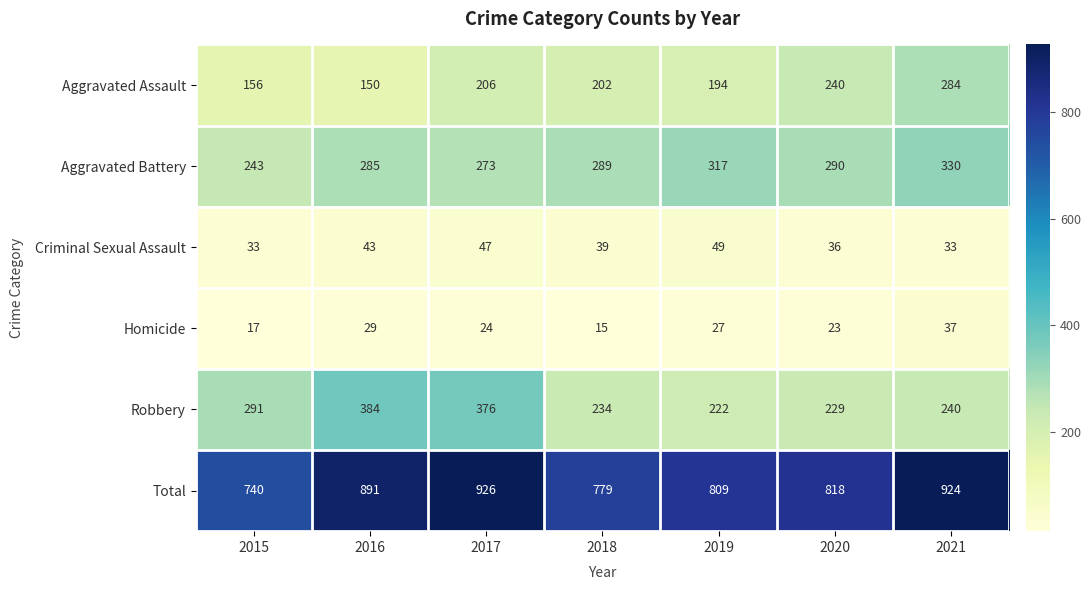

Which series has the largest range (max minus min)?

Total